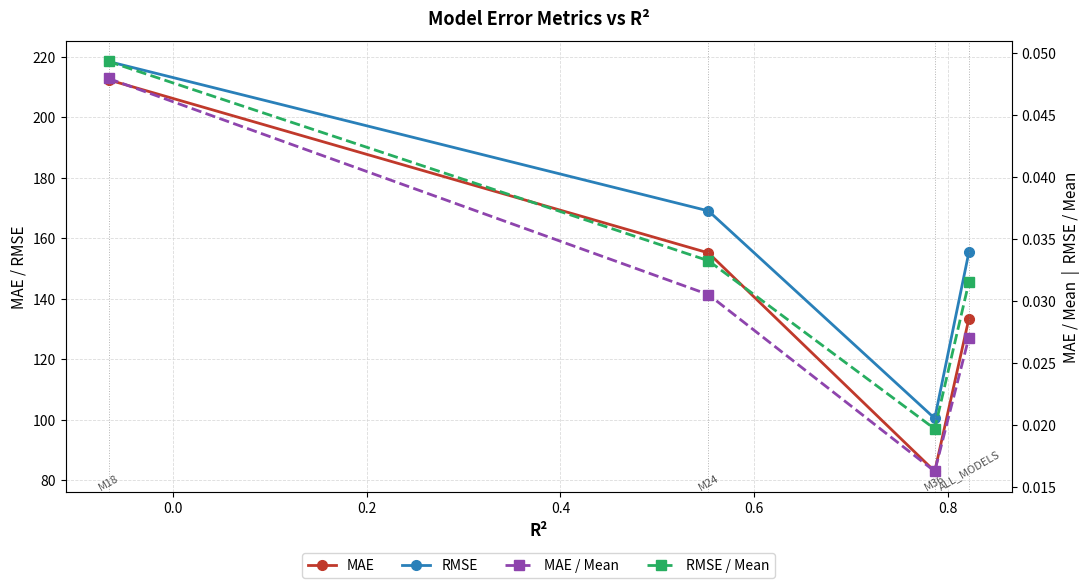

Which series has the largest total across all categories?

RMSE